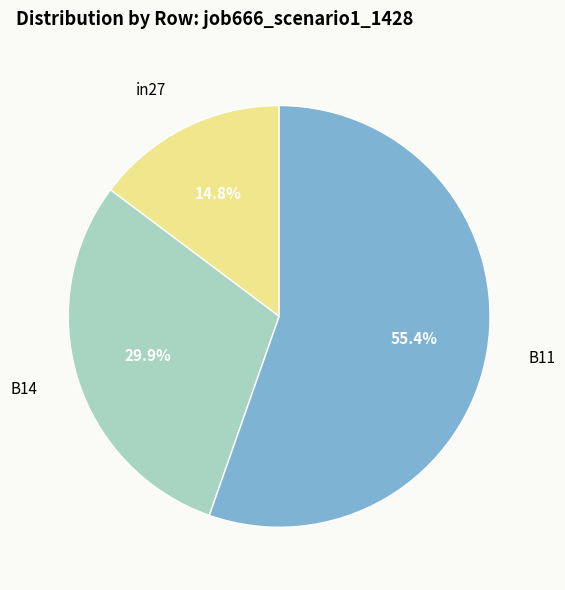

Is there a majority slice in this chart?

Yes